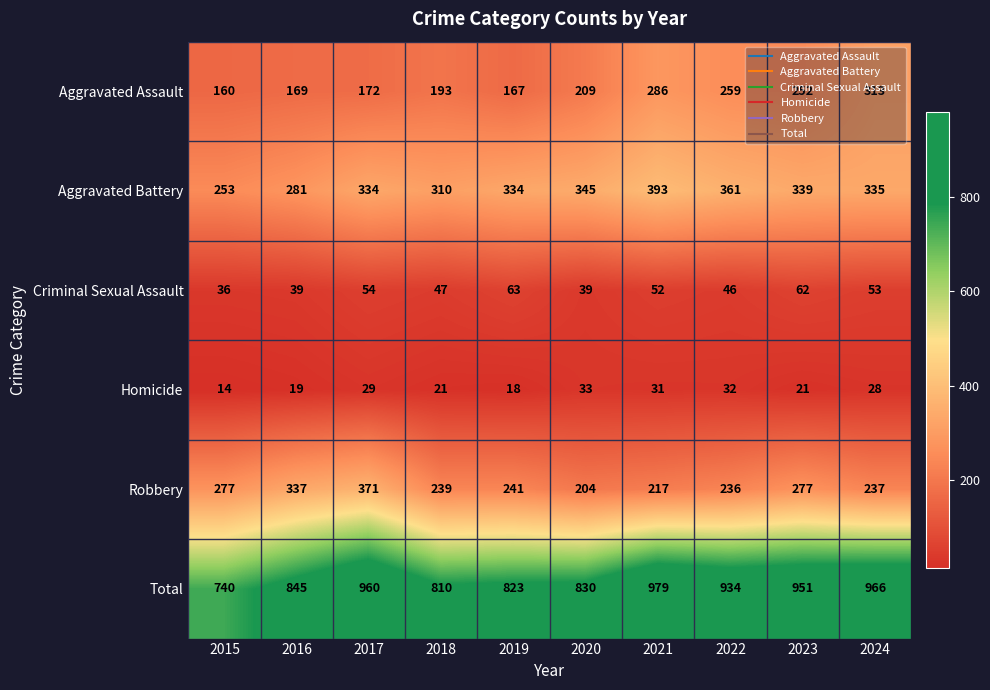

How many distinct data groups are displayed?

6